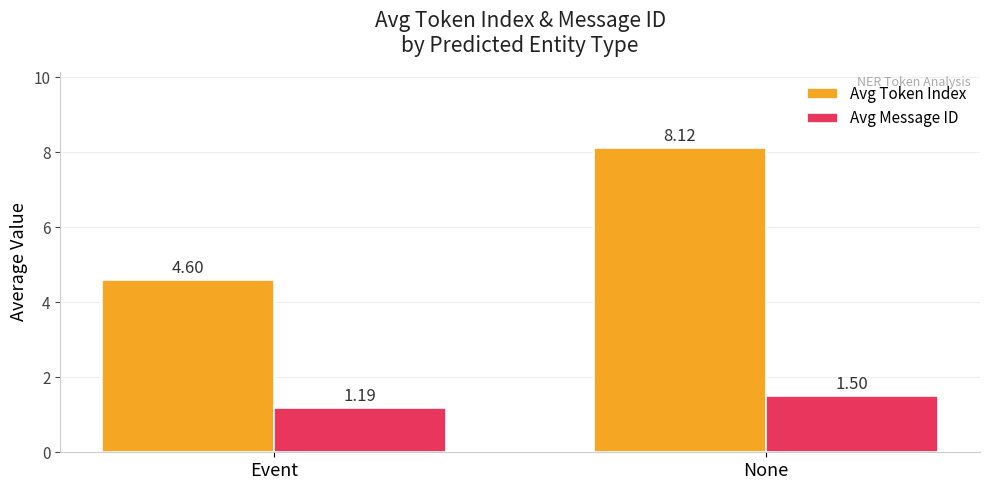

What is the label of the 1st bar from the right?

None